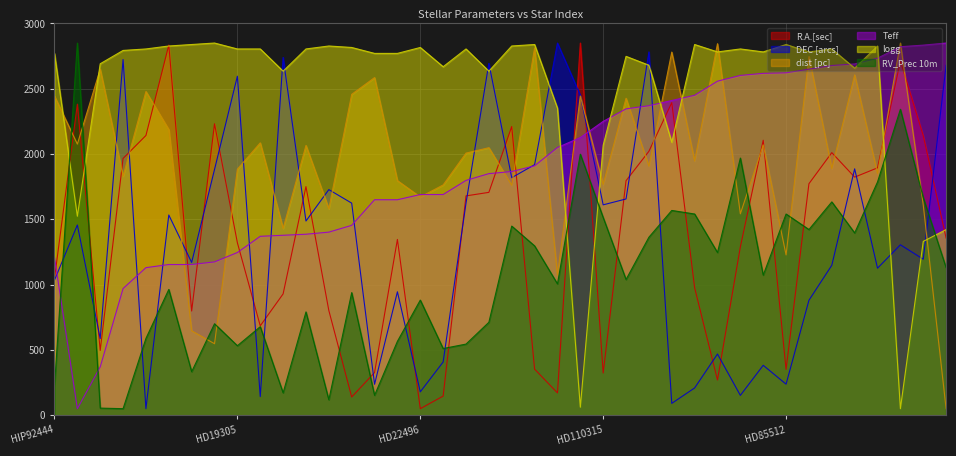

The value of logg at HD219764 is 2782.0. True or false?

True